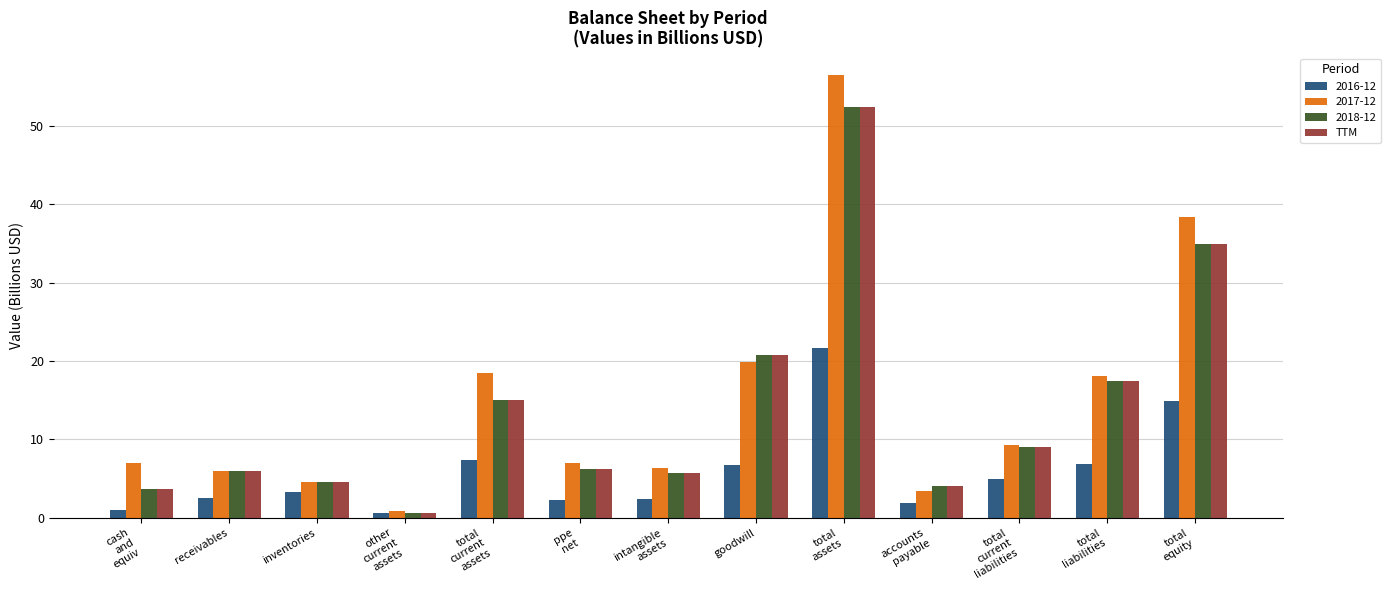

Where is 2017-12 nearest to the value 28?

goodwill